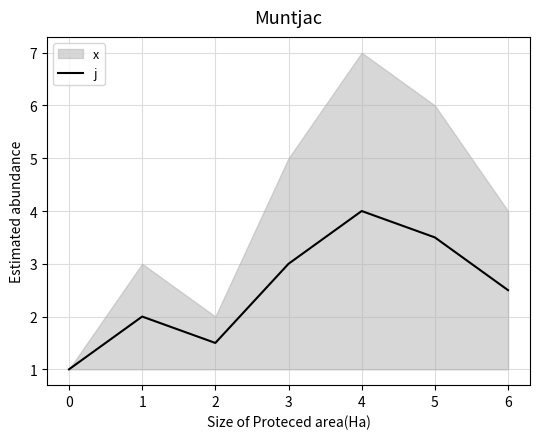

What is the average value?

2.5